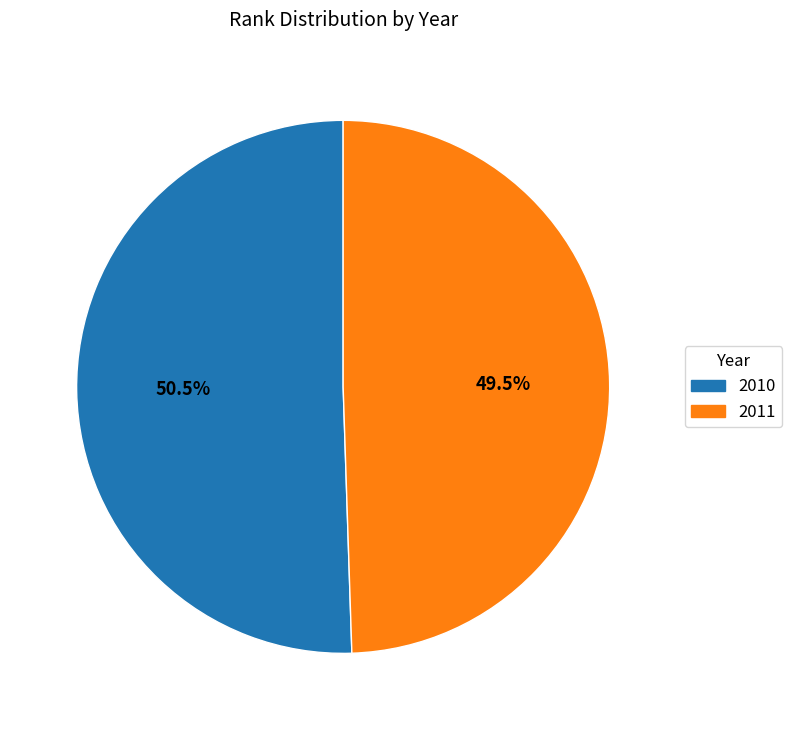

Rank the categories by value from lowest to highest.

2011, 2010